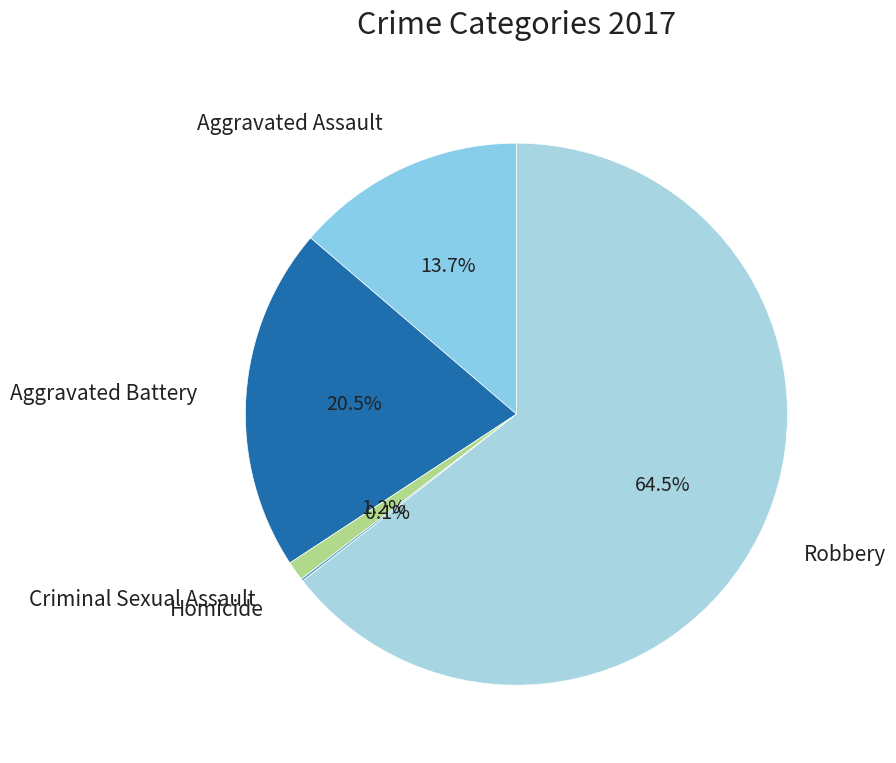

Which slice is the smallest?

Homicide